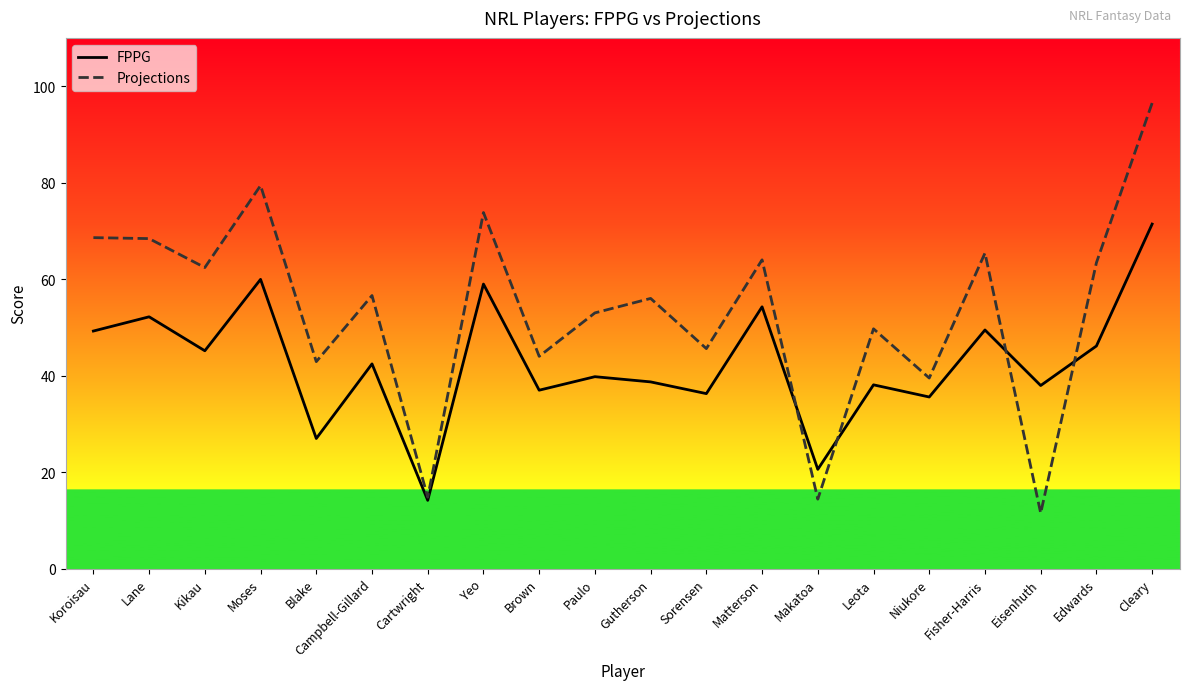

List the series in order of their overall mean, lowest first.

FPPG, Projections